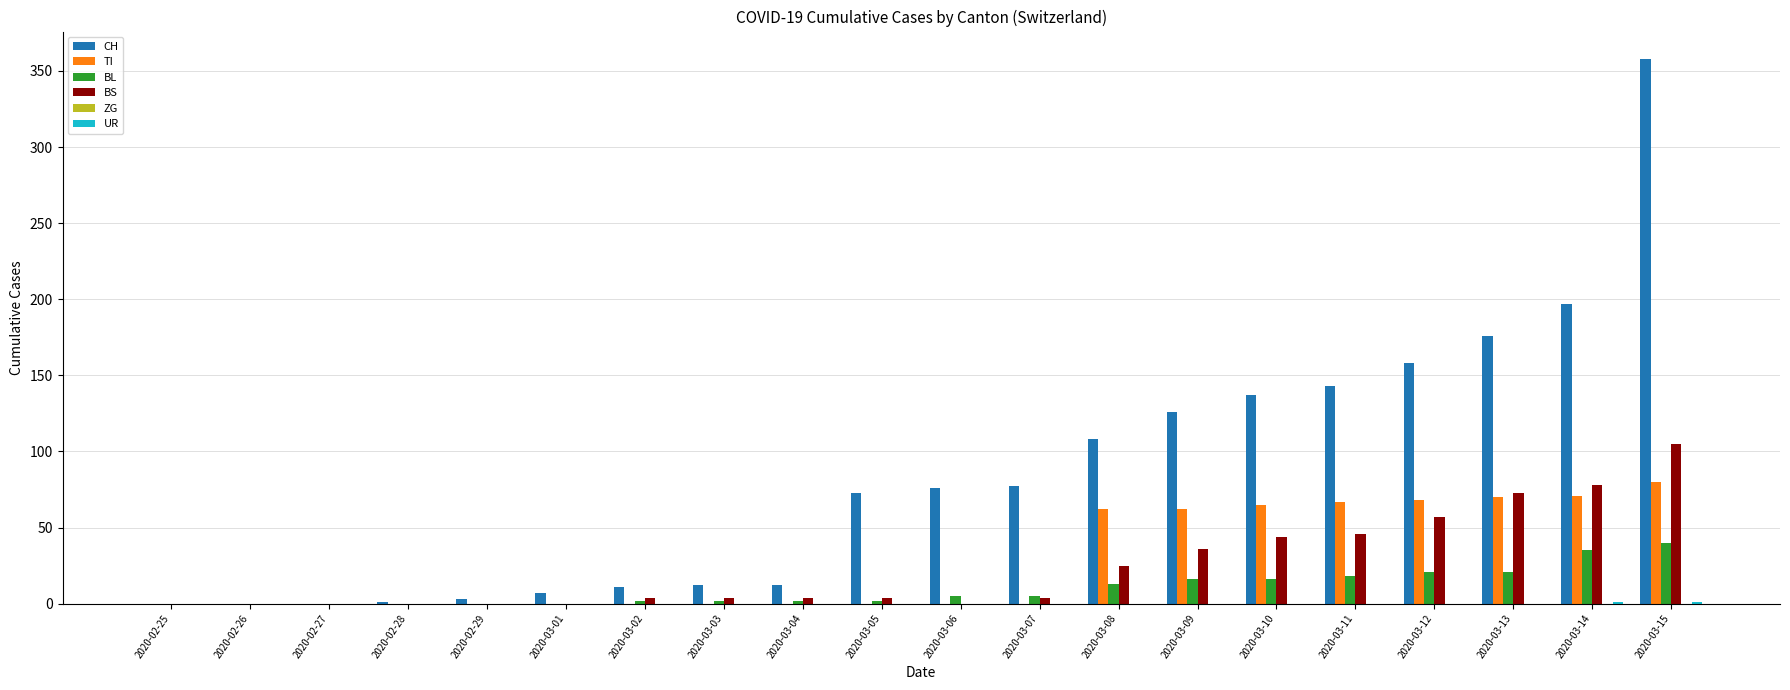

At which category is the sum across all series the highest?

2020-03-15